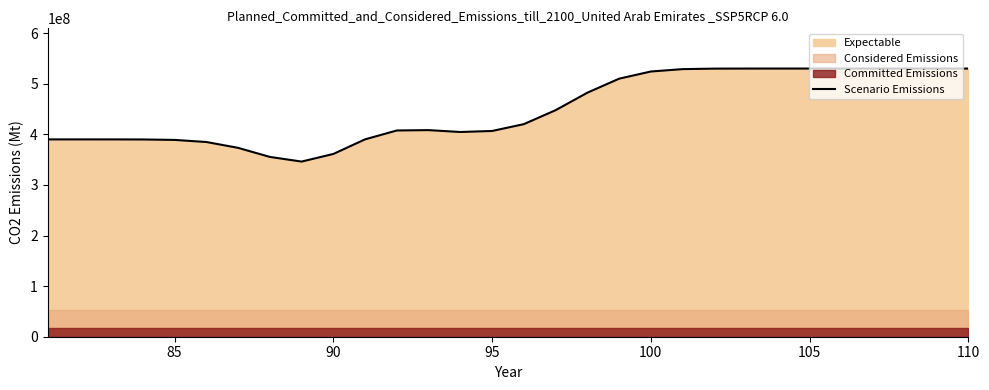

What is the minimum value for Scenario Emissions?

346153366.6